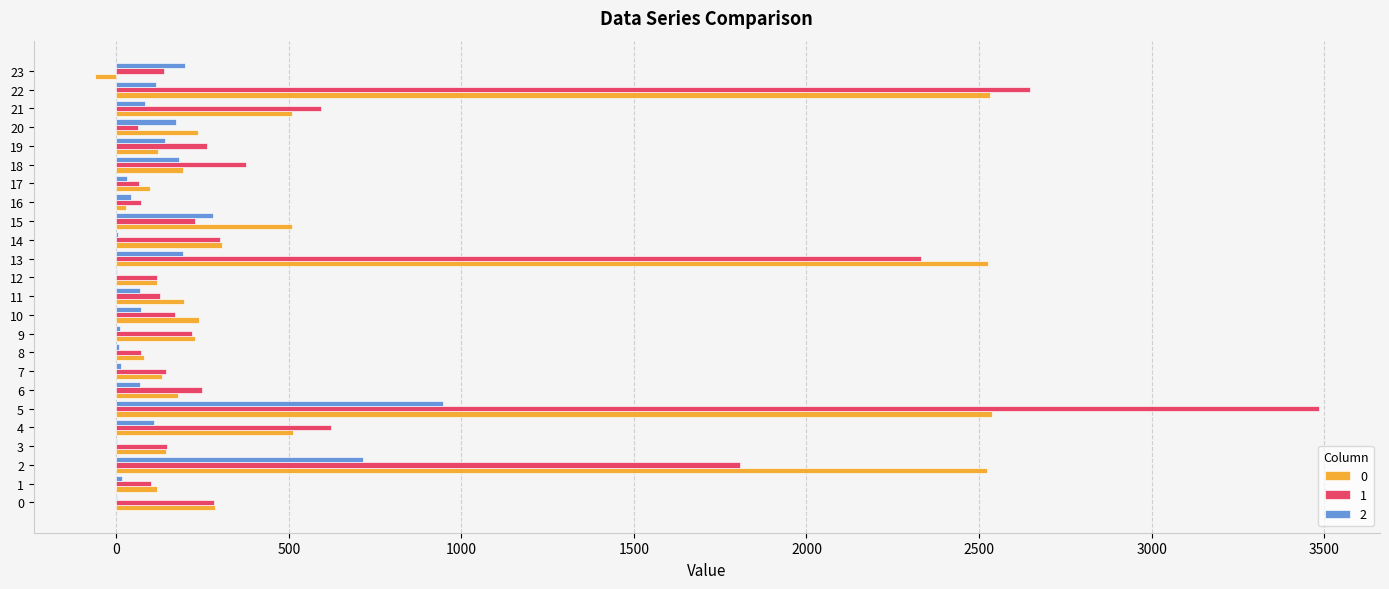

What is the greatest value displayed?

3484.3